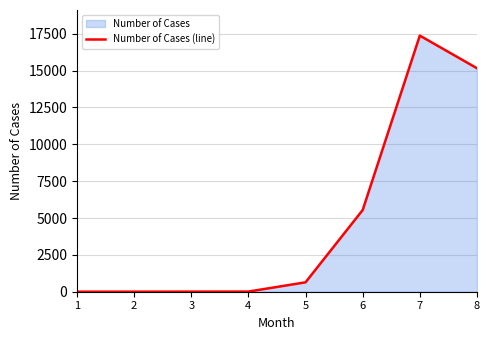

How many data points are above 639?

3